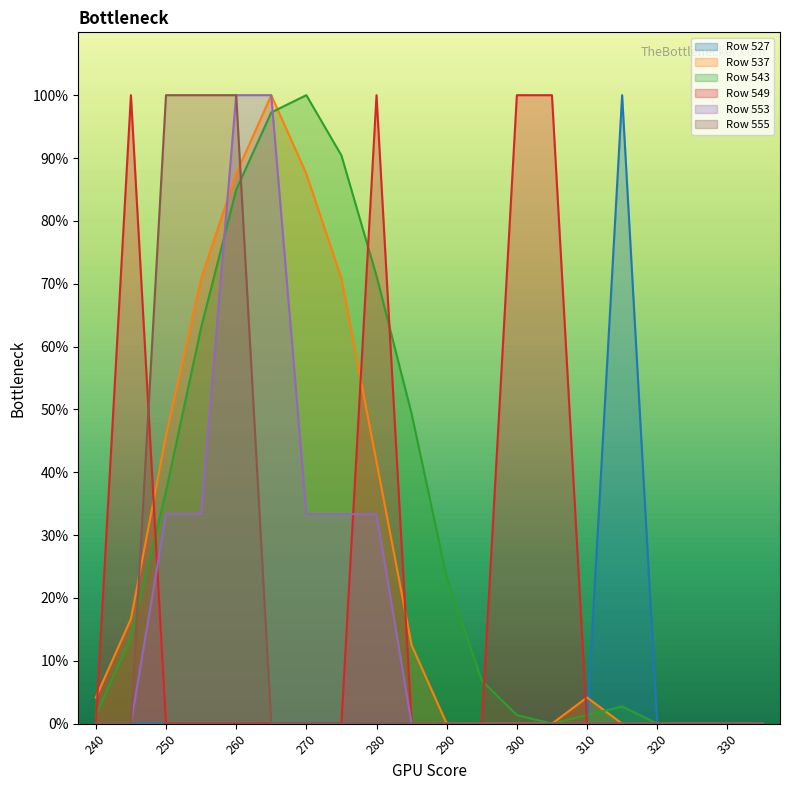

What are all the series names shown in the legend?

Row 527, Row 537, Row 543, Row 549, Row 553, Row 555